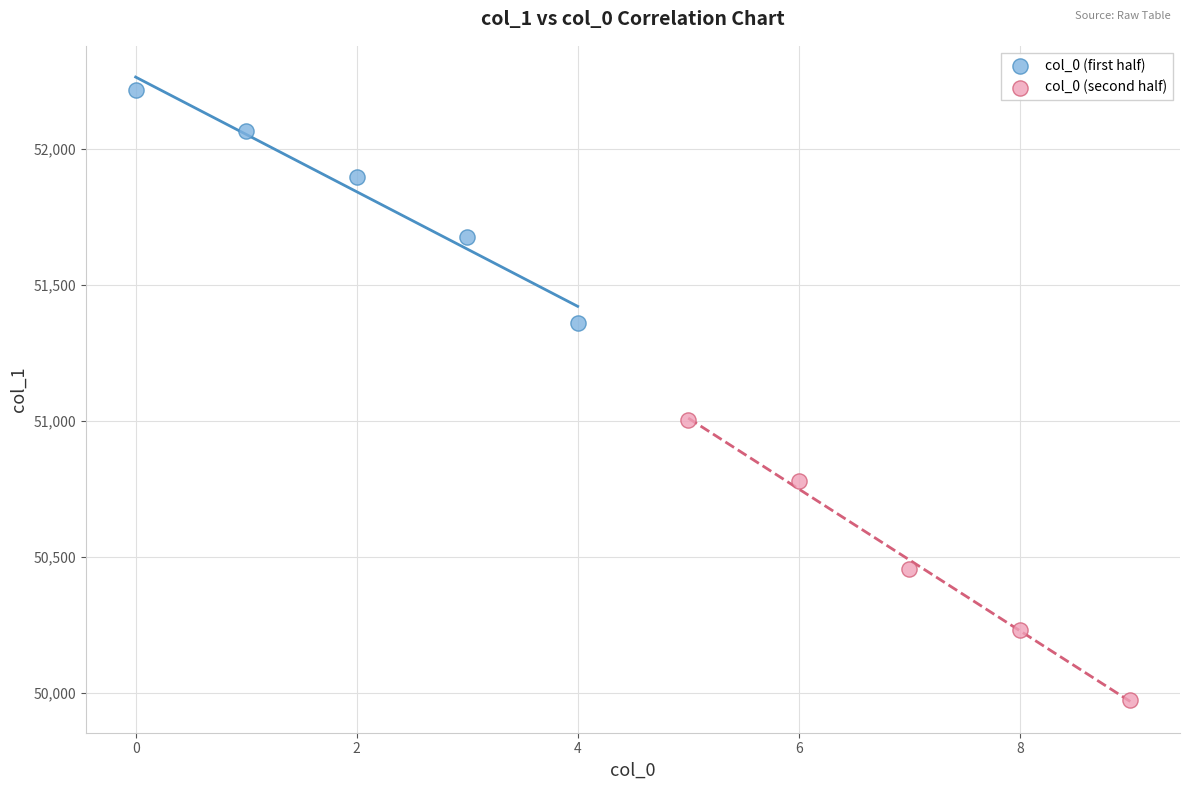

Which series contains the highest Y value?

col_0 (first half)